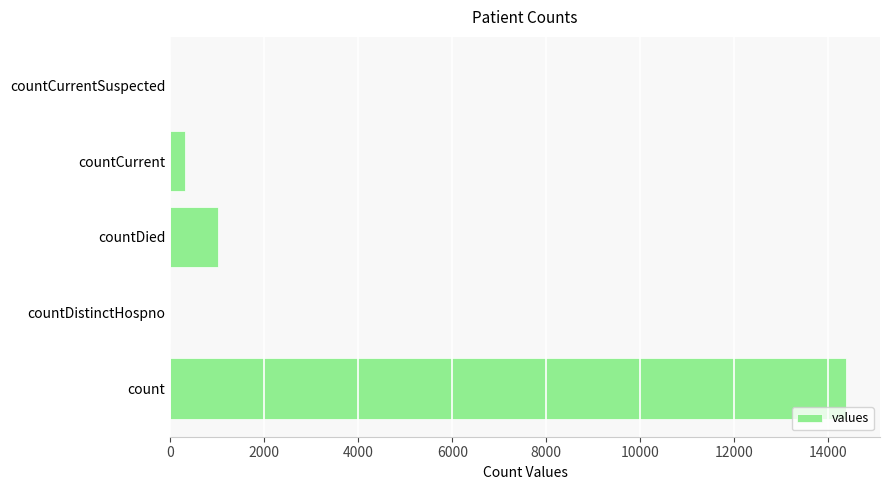

At which label is the value closest to 7188?

countDied